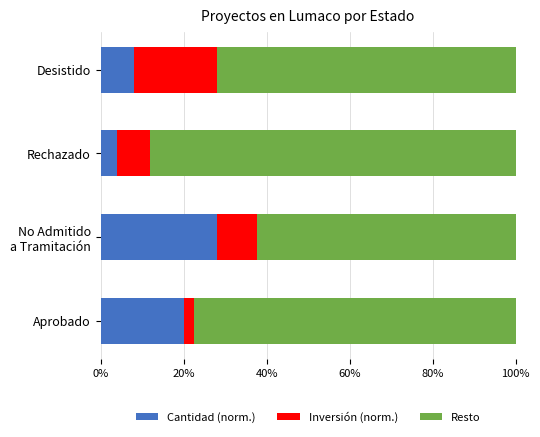

What are all the series names shown in the legend?

Cantidad (norm.), Inversión (norm.), Resto